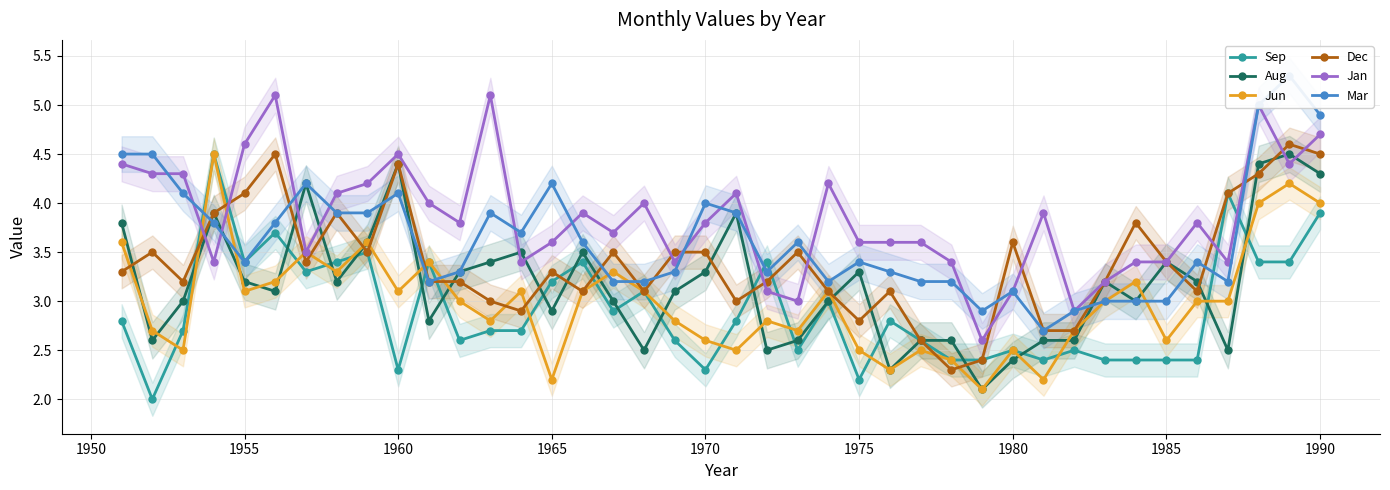

True or false: Jun has more than 2 points higher than both neighbors.

True